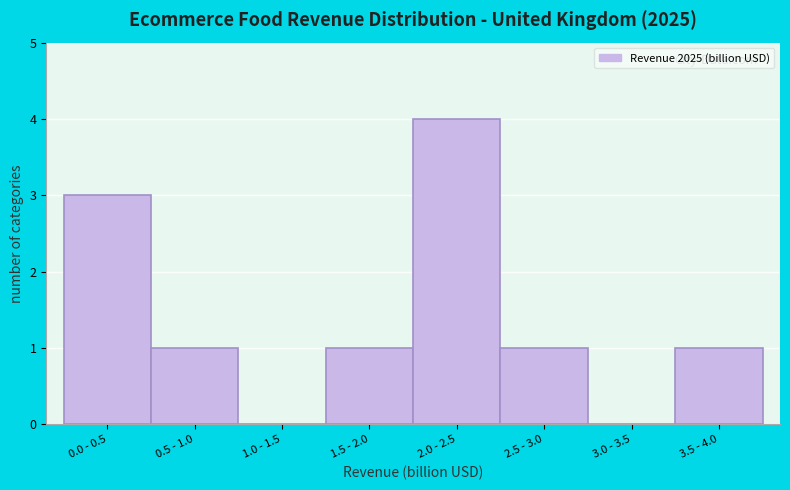

Reading left to right, transcribe all the data shown in this chart.

0.0 - 0.5=3	0.5 - 1.0=1	1.0 - 1.5=0	1.5 - 2.0=1	2.0 - 2.5=4	2.5 - 3.0=1	3.0 - 3.5=0	3.5 - 4.0=1